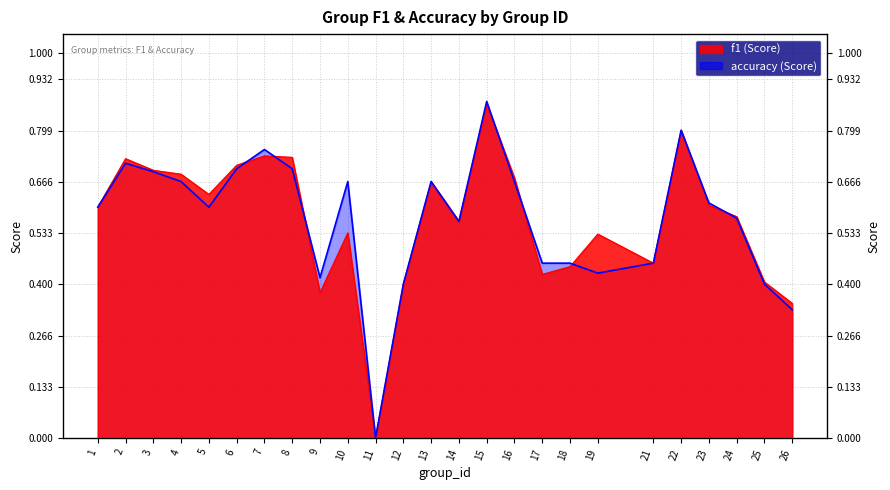

Between 9 and 21, which series saw the biggest shift?

f1